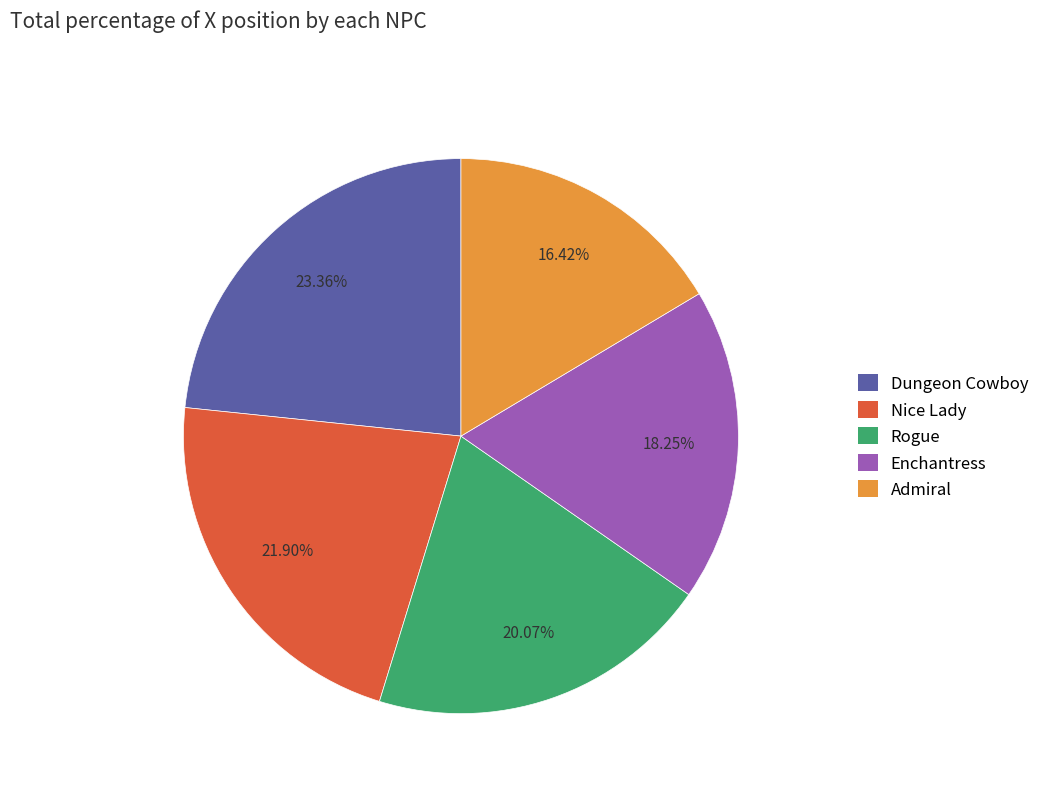

True or false: Rogue accounts for 20% of the total.

True